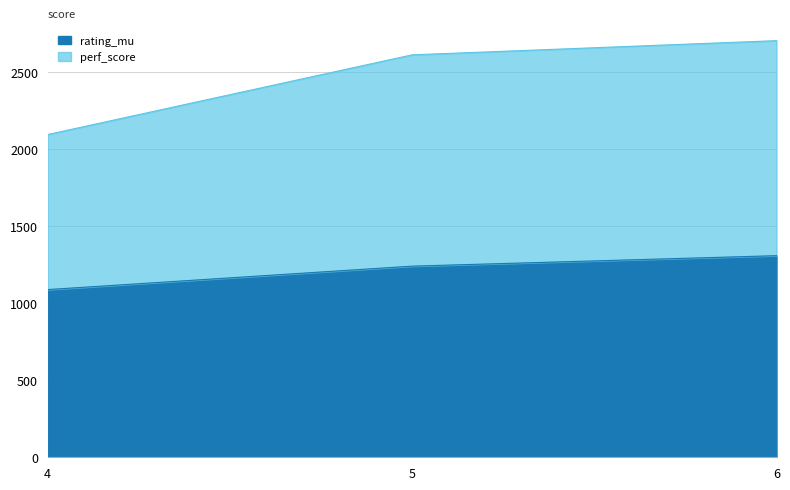

List the series in order of their overall mean, lowest first.

rating_mu, perf_score